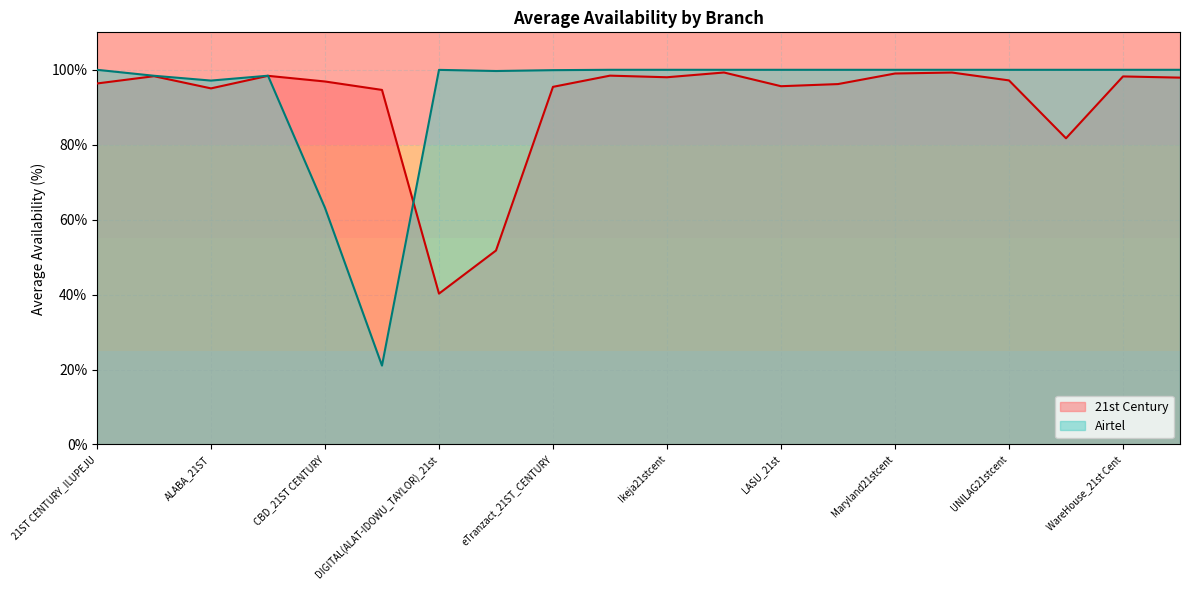

List the labels in order of value, smallest first.

DIGITAL(ALAT-IDOWU_TAYLOR)_21st, EMP_21sT_CENTURY Link, UPS_21st_CENTURY, CORALPAY_21st, ALABA_21ST, eTranzact_21ST_CENTURY, LASU_21st, LAWANSON_21stCent, 21ST CENTURY_ILUPEJU, CBD_21ST CENTURY, UNILAG21stcent, WUSE_21st Century, Ikeja21stcent, WareHouse_21st Cent, ADMIRALTY_21st Century, Allen Avenue_21st, Igbosere_21st, Maryland21stcent, Osolo Way_21st, Iponri21st